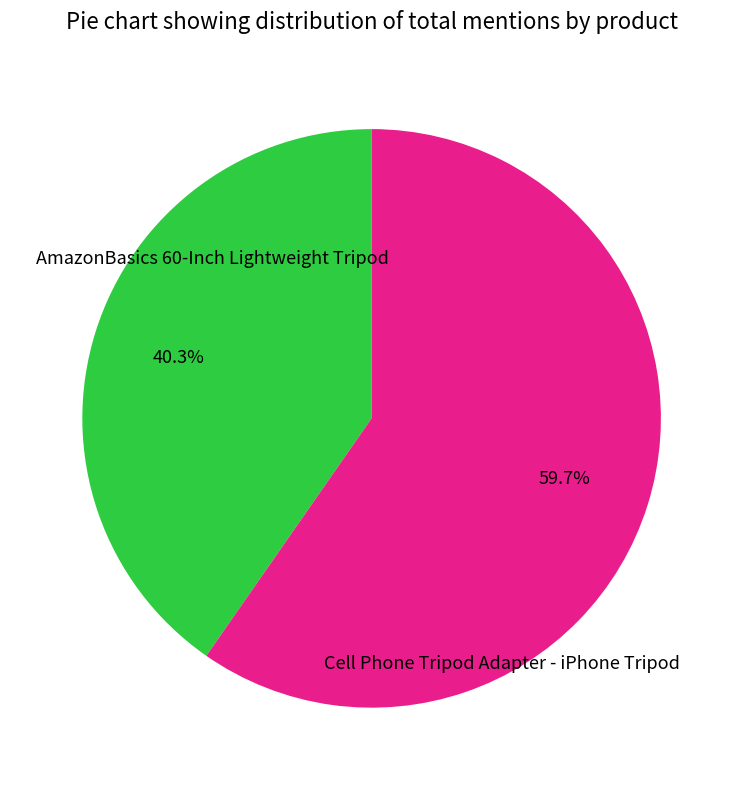

Does any single category account for the majority?

Yes